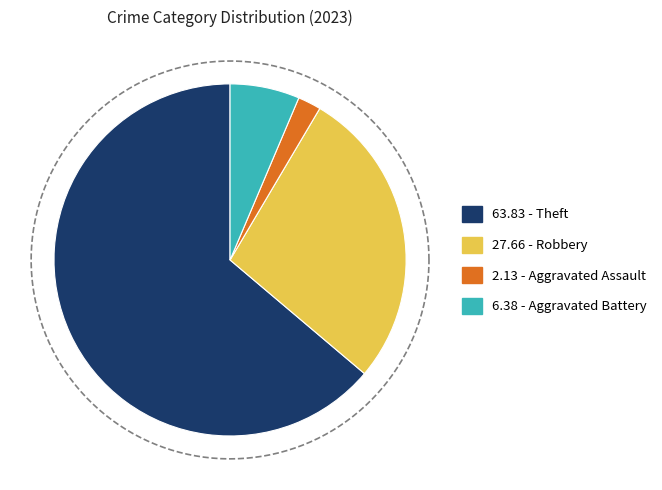

The Robbery slice represents 28% of the pie. True or false?

True